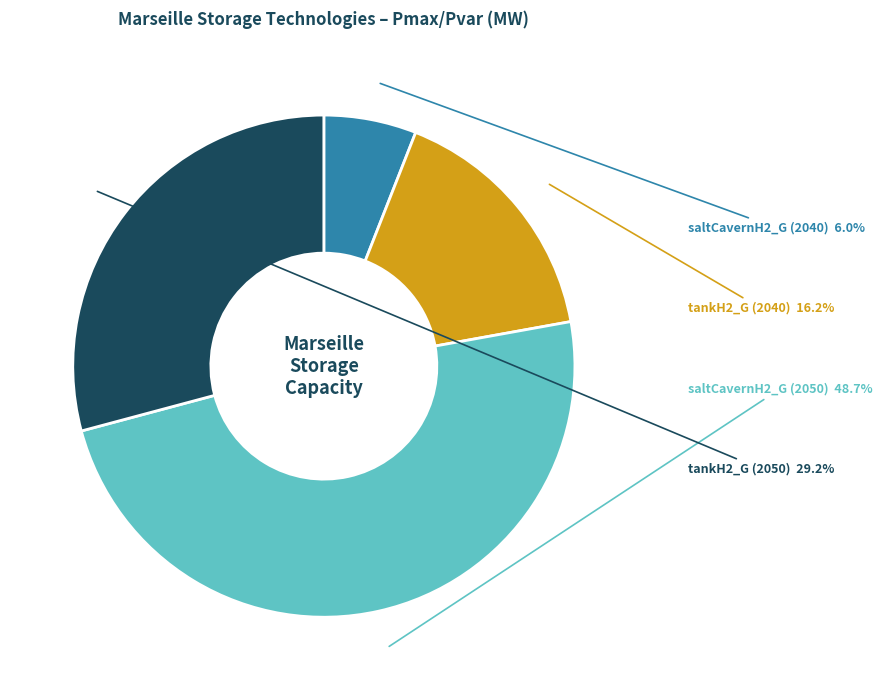

What percentage is the tankH2_G (2040) slice, to the nearest percent?

16%